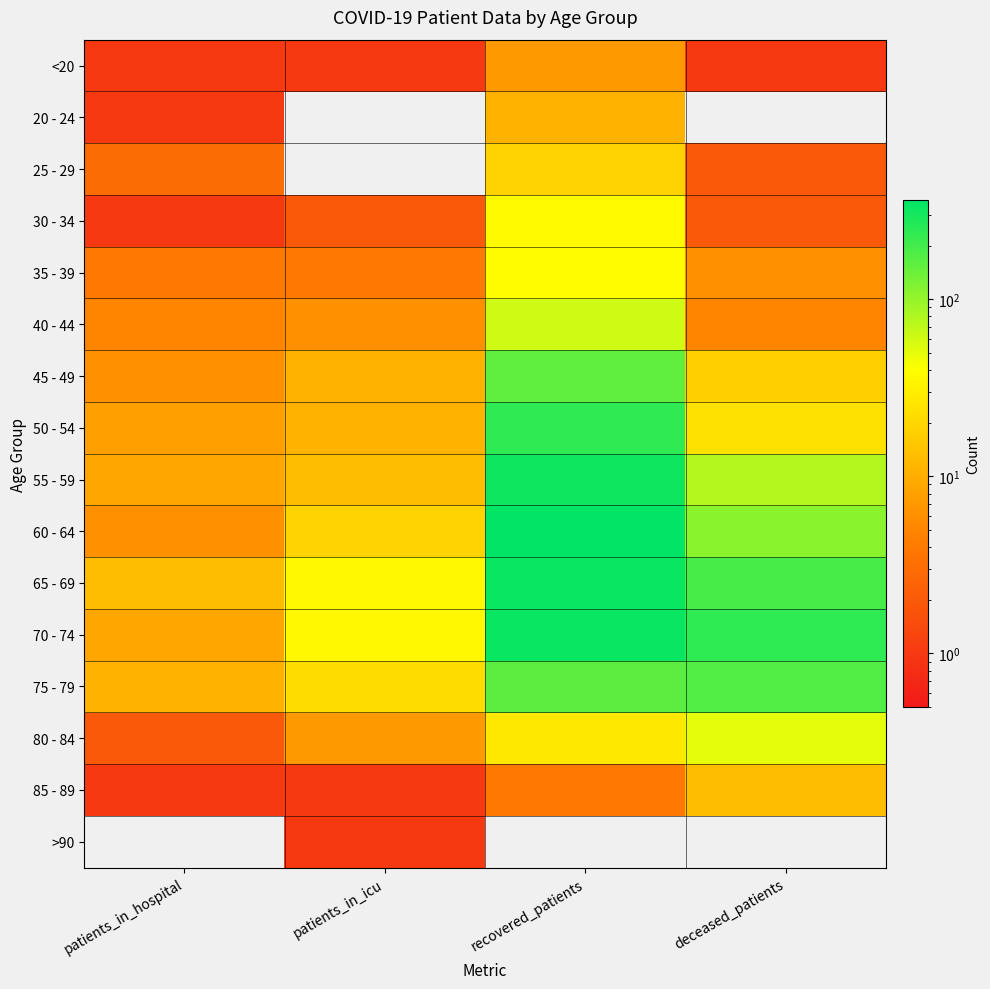

Reading right to left, transcribe all the data shown in this chart.

<20: deceased_patients=1	recovered_patients=7	patients_in_icu=1	patients_in_hospital=1
20 - 24: deceased_patients=0	recovered_patients=11	patients_in_icu=0	patients_in_hospital=1
25 - 29: deceased_patients=2	recovered_patients=19	patients_in_icu=0	patients_in_hospital=3
30 - 34: deceased_patients=2	recovered_patients=37	patients_in_icu=2	patients_in_hospital=1
35 - 39: deceased_patients=6	recovered_patients=39	patients_in_icu=4	patients_in_hospital=4
40 - 44: deceased_patients=5	recovered_patients=61	patients_in_icu=6	patients_in_hospital=5
45 - 49: deceased_patients=18	recovered_patients=155	patients_in_icu=11	patients_in_hospital=6
50 - 54: deceased_patients=24	recovered_patients=239	patients_in_icu=11	patients_in_hospital=8
55 - 59: deceased_patients=77	recovered_patients=314	patients_in_icu=13	patients_in_hospital=9
60 - 64: deceased_patients=110	recovered_patients=361	patients_in_icu=19	patients_in_hospital=6
65 - 69: deceased_patients=193	recovered_patients=333	patients_in_icu=36	patients_in_hospital=13
70 - 74: deceased_patients=241	recovered_patients=334	patients_in_icu=36	patients_in_hospital=9
75 - 79: deceased_patients=176	recovered_patients=163	patients_in_icu=22	patients_in_hospital=11
80 - 84: deceased_patients=50	recovered_patients=27	patients_in_icu=7	patients_in_hospital=2
85 - 89: deceased_patients=13	recovered_patients=4	patients_in_icu=1	patients_in_hospital=1
>90: deceased_patients=0	recovered_patients=0	patients_in_icu=1	patients_in_hospital=0